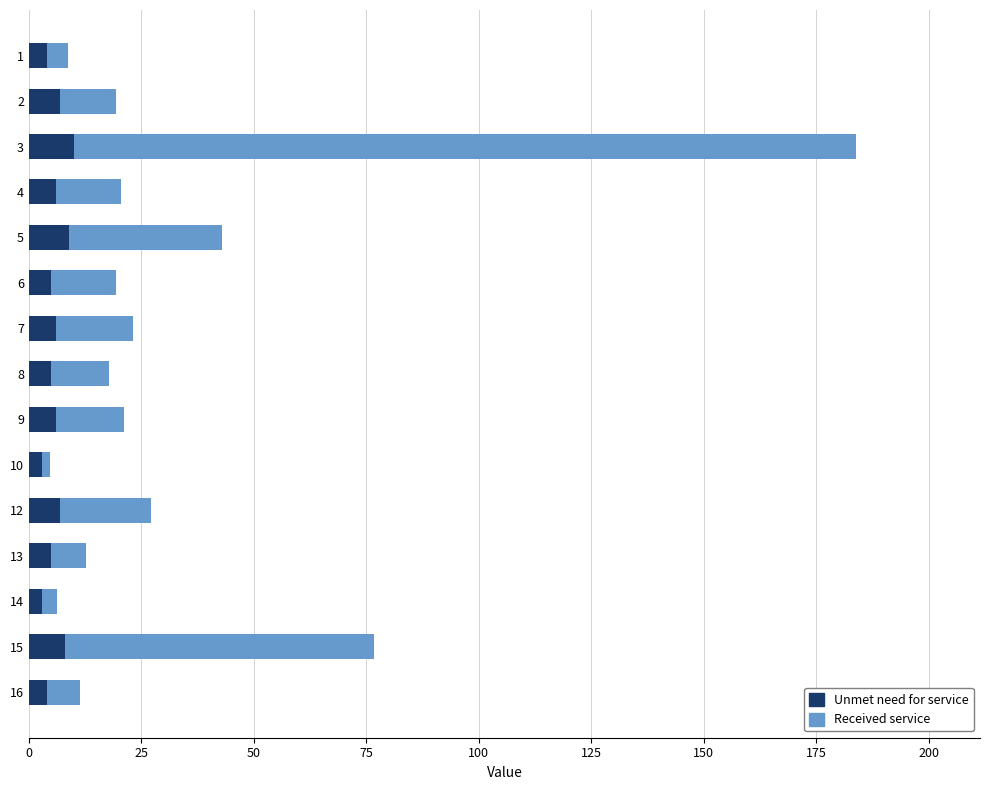

Which series has the largest total across all categories?

Received service